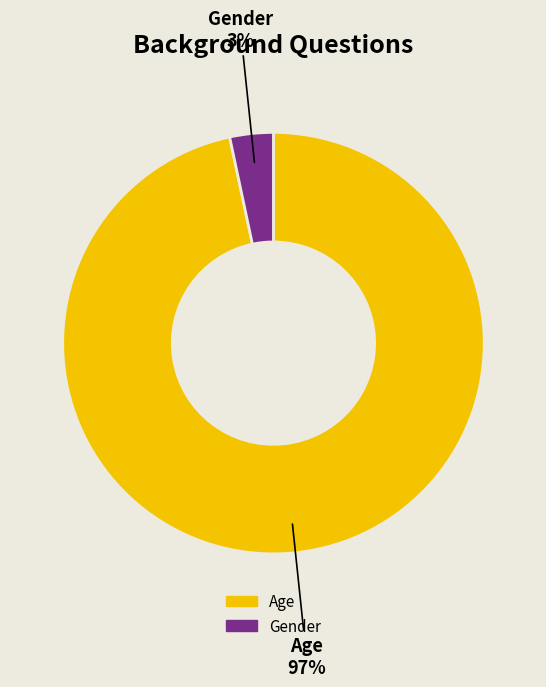

Between Gender and Age, which is larger?

Age